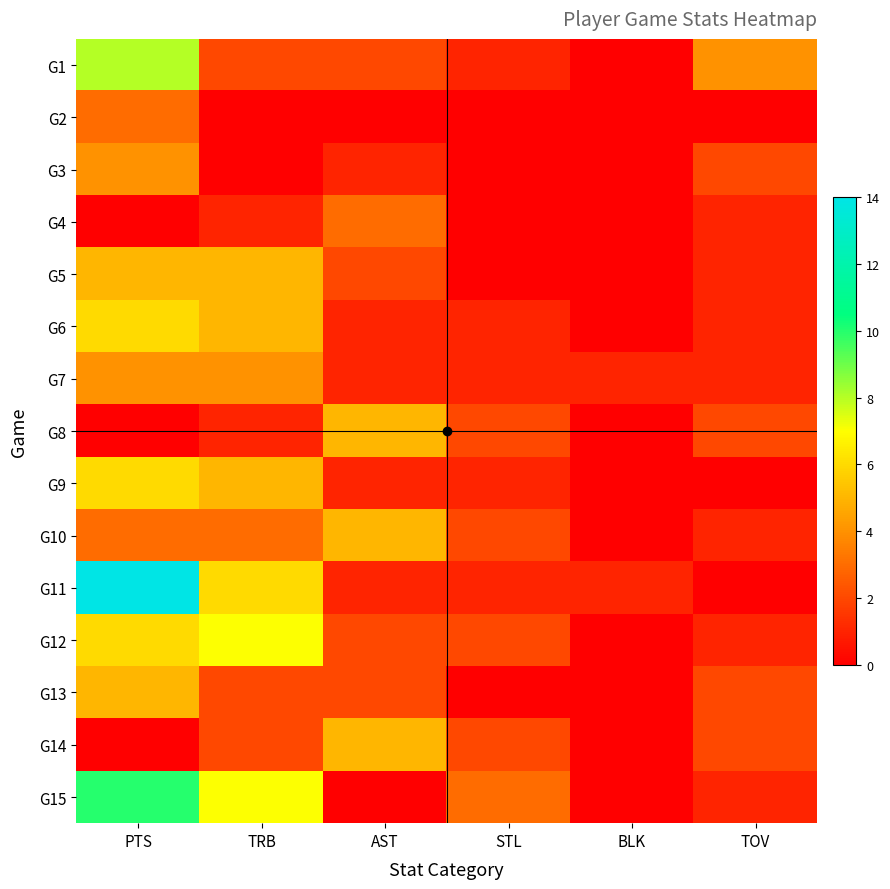

Reading right to left, what are all the values shown in this chart?

G1: TOV=4	BLK=0	STL=1	AST=2	TRB=2	PTS=8
G2: TOV=0	BLK=0	STL=0	AST=0	TRB=0	PTS=3
G3: TOV=2	BLK=0	STL=0	AST=1	TRB=0	PTS=4
G4: TOV=1	BLK=0	STL=0	AST=3	TRB=1	PTS=0
G5: TOV=1	BLK=0	STL=0	AST=2	TRB=5	PTS=5
G6: TOV=1	BLK=0	STL=1	AST=1	TRB=5	PTS=6
G7: TOV=1	BLK=1	STL=1	AST=1	TRB=4	PTS=4
G8: TOV=2	BLK=0	STL=2	AST=5	TRB=1	PTS=0
G9: TOV=0	BLK=0	STL=1	AST=1	TRB=5	PTS=6
G10: TOV=1	BLK=0	STL=2	AST=5	TRB=3	PTS=3
G11: TOV=0	BLK=1	STL=1	AST=1	TRB=6	PTS=14
G12: TOV=1	BLK=0	STL=2	AST=2	TRB=7	PTS=6
G13: TOV=2	BLK=0	STL=0	AST=2	TRB=2	PTS=5
G14: TOV=2	BLK=0	STL=2	AST=5	TRB=2	PTS=0
G15: TOV=1	BLK=0	STL=3	AST=0	TRB=7	PTS=10